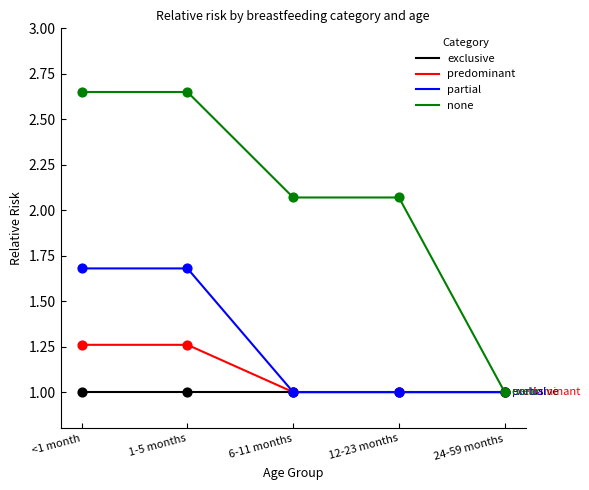

What is the difference between the highest and lowest values at 12-23 months?

1.1